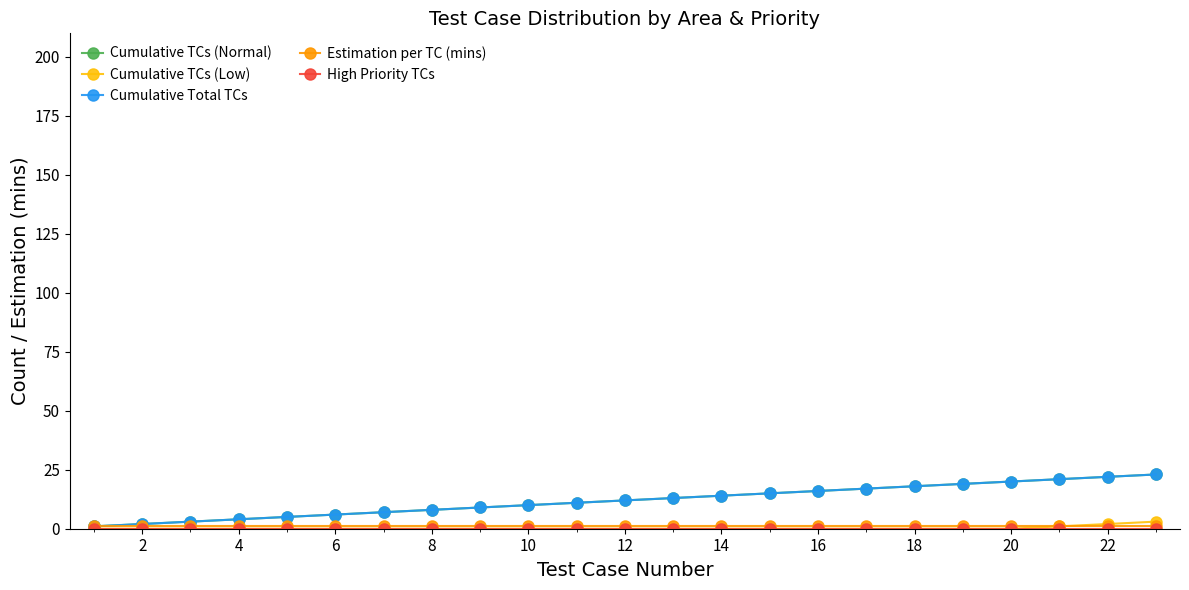

Is this an area chart (filled region under the line)?

No